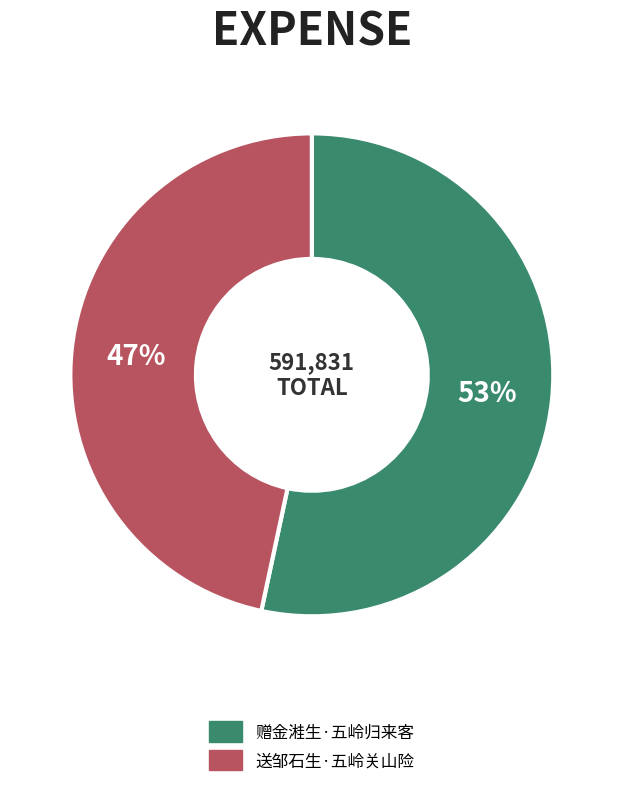

True or false: 送邹石生·五岭关山险 accounts for 47% of the total.

True